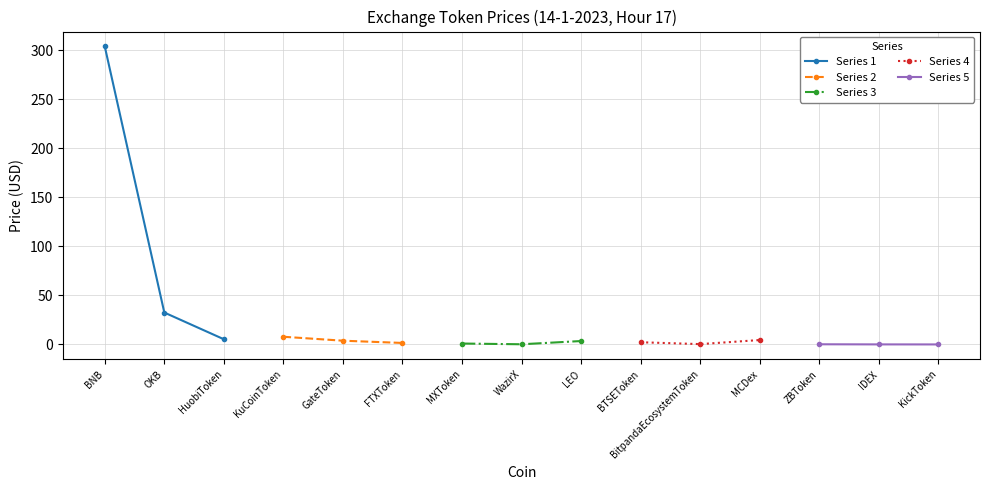

True or false: Series 5 has a value of 0.0 at KickToken.

True